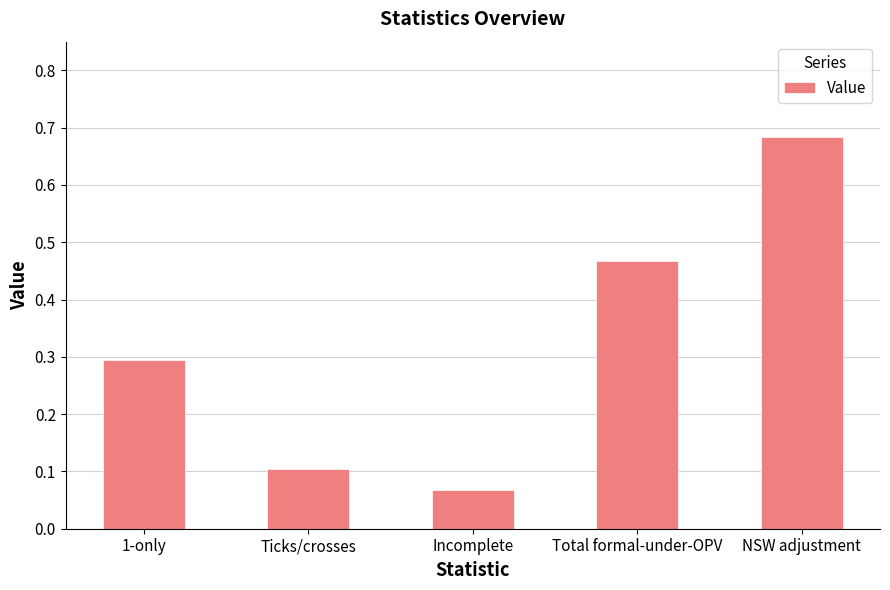

Which has a higher value, Incomplete or 1-only?

1-only